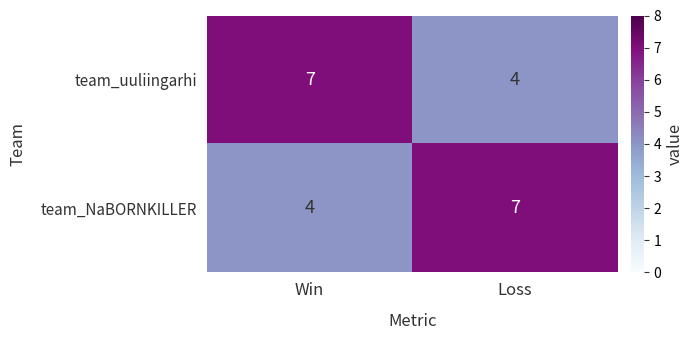

Rank the series at Win from lowest to highest value.

team_NaBORNKILLER, team_uuliingarhi